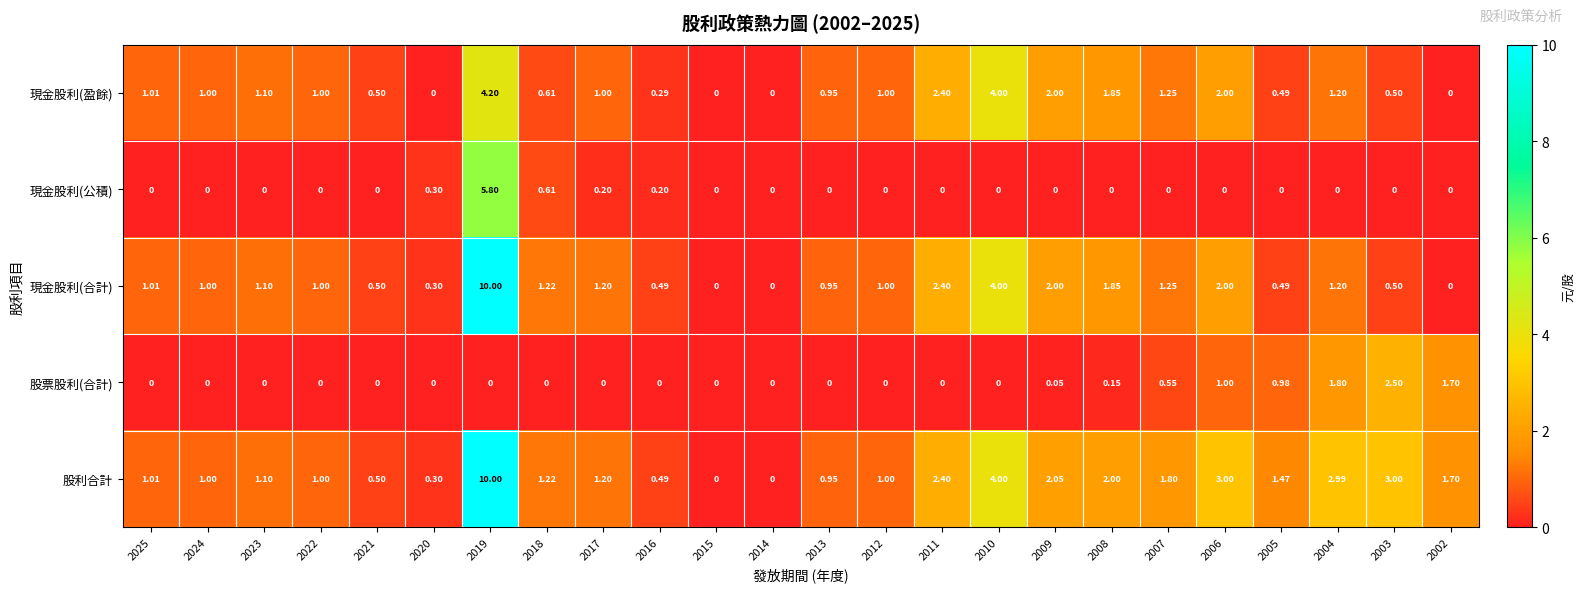

Which series has the largest total across all categories?

股利合計